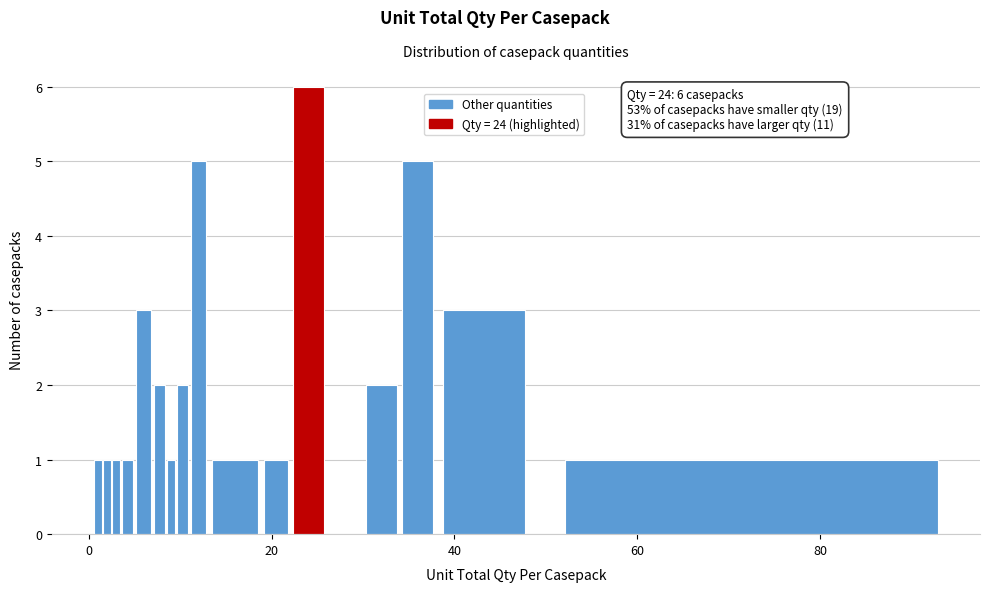

Read against the x-axis, roughly where is the centre of the tallest bar?

24